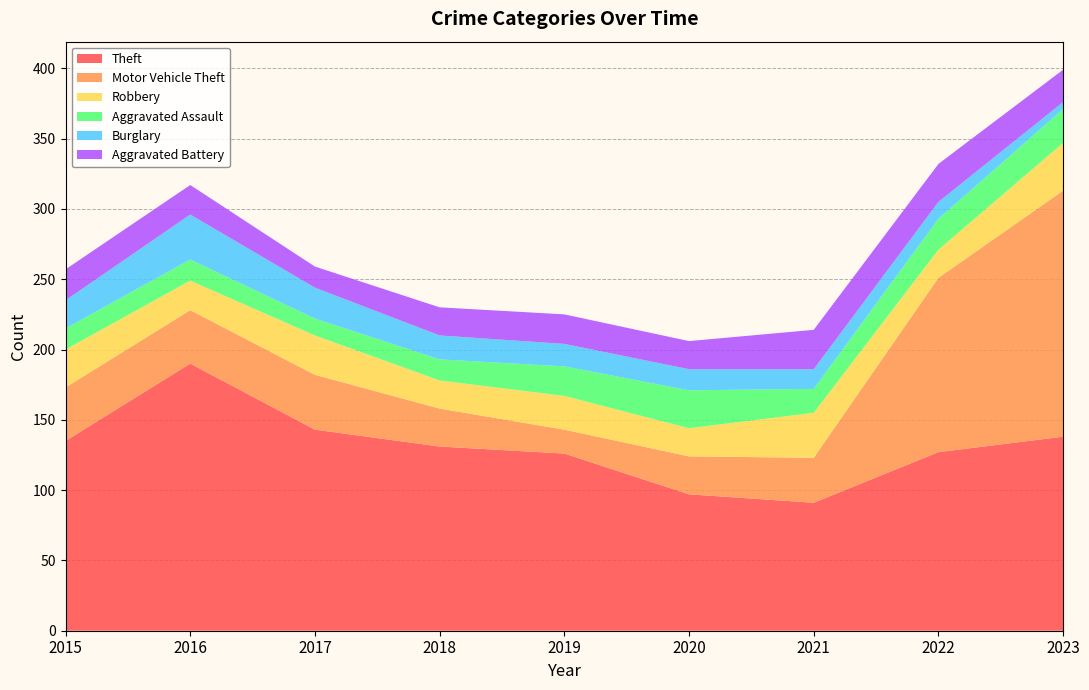

Reading left to right, transcribe all the data shown in this chart.

Theft: 135	190	143	131	126	97	91	127	138
Motor Vehicle Theft: 38	38	39	27	17	27	32	124	175
Robbery: 27	21	28	20	24	20	32	20	34
Aggravated Assault: 15	15	12	15	21	27	17	22	24
Burglary: 20	32	22	17	16	15	14	12	5
Aggravated Battery: 22	21	15	20	21	20	28	27	23